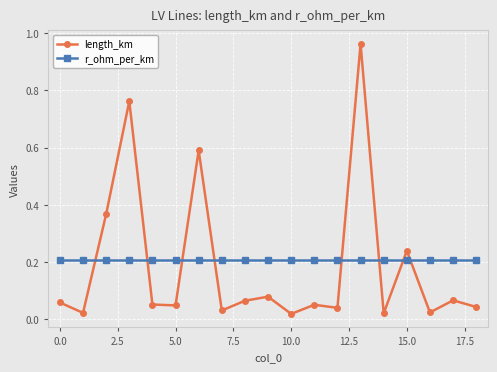

After their last crossing, which series has the higher values: length_km or r_ohm_per_km?

r_ohm_per_km